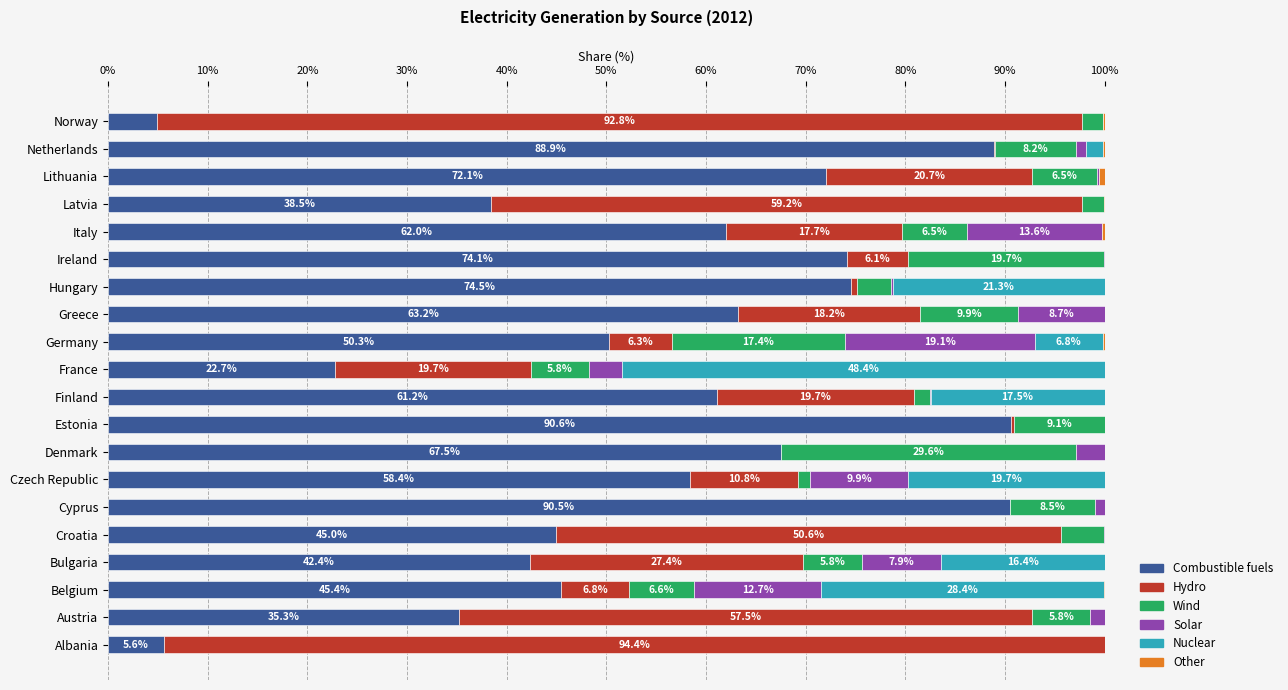

True or false: Combustible fuels has a value of 90.5 at Cyprus.

True